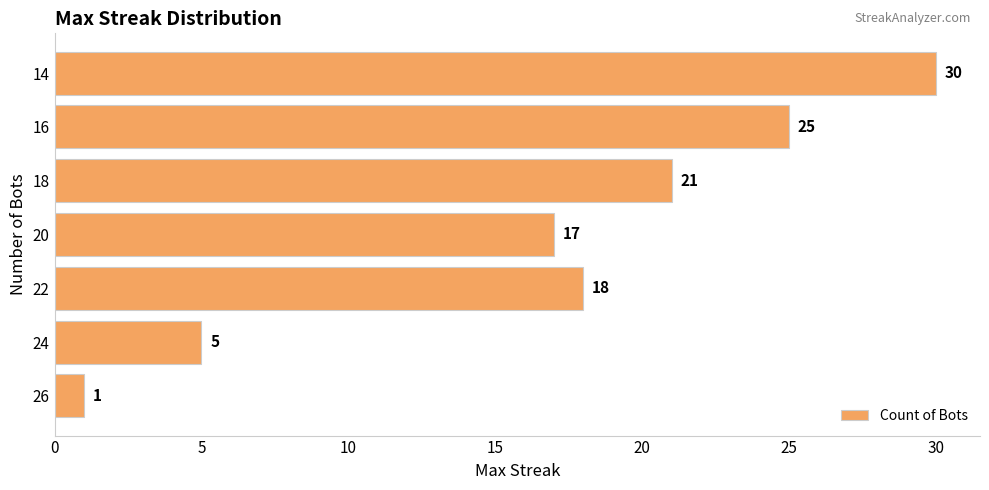

What is the greatest value displayed?

30